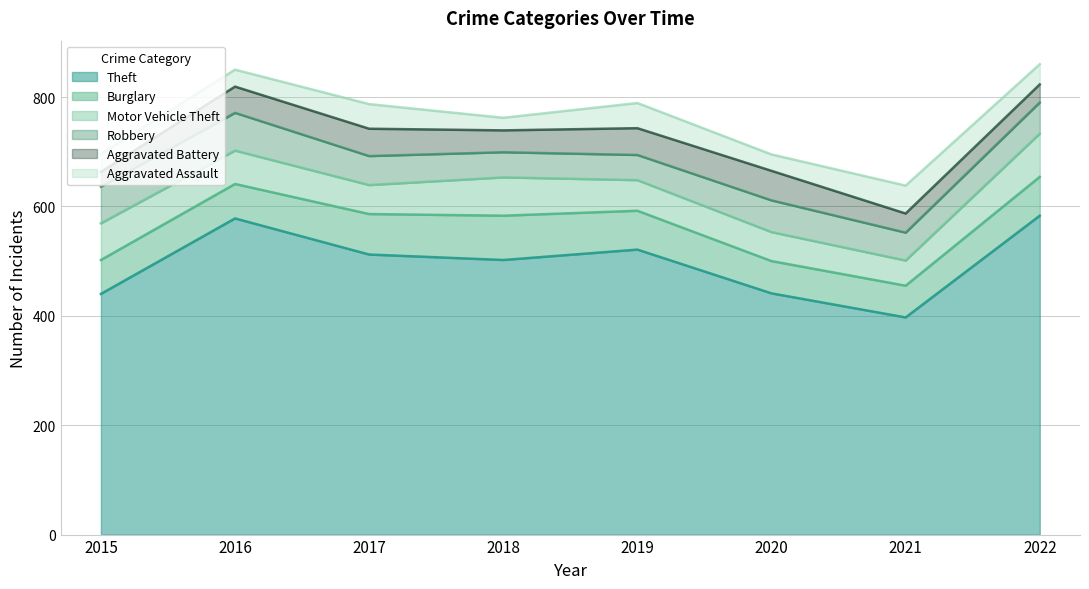

Reading left to right, list all the values displayed in this chart.

Theft: 2015=440	2016=578	2017=512	2018=502	2019=521	2020=441	2021=397	2022=583
Burglary: 2015=62	2016=63	2017=74	2018=81	2019=71	2020=59	2021=58	2022=71
Motor Vehicle Theft: 2015=67	2016=61	2017=53	2018=70	2019=56	2020=53	2021=46	2022=79
Robbery: 2015=67	2016=69	2017=53	2018=46	2019=46	2020=58	2021=51	2022=57
Aggravated Battery: 2015=27	2016=48	2017=50	2018=40	2019=49	2020=54	2021=35	2022=33
Aggravated Assault: 2015=33	2016=31	2017=45	2018=23	2019=46	2020=30	2021=51	2022=37